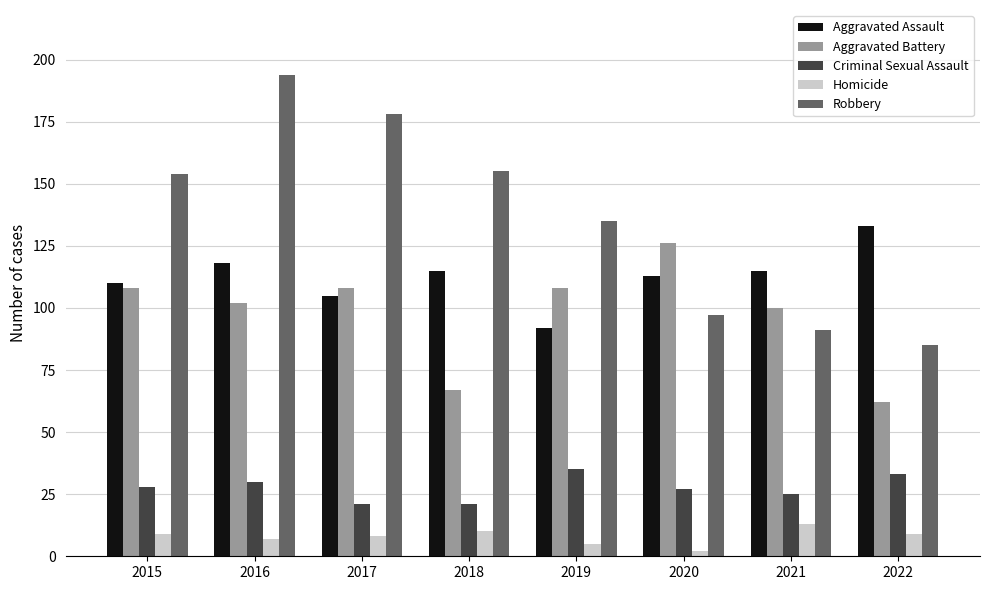

What is the sum of the Aggravated Assault values at 2020 and 2015?

223